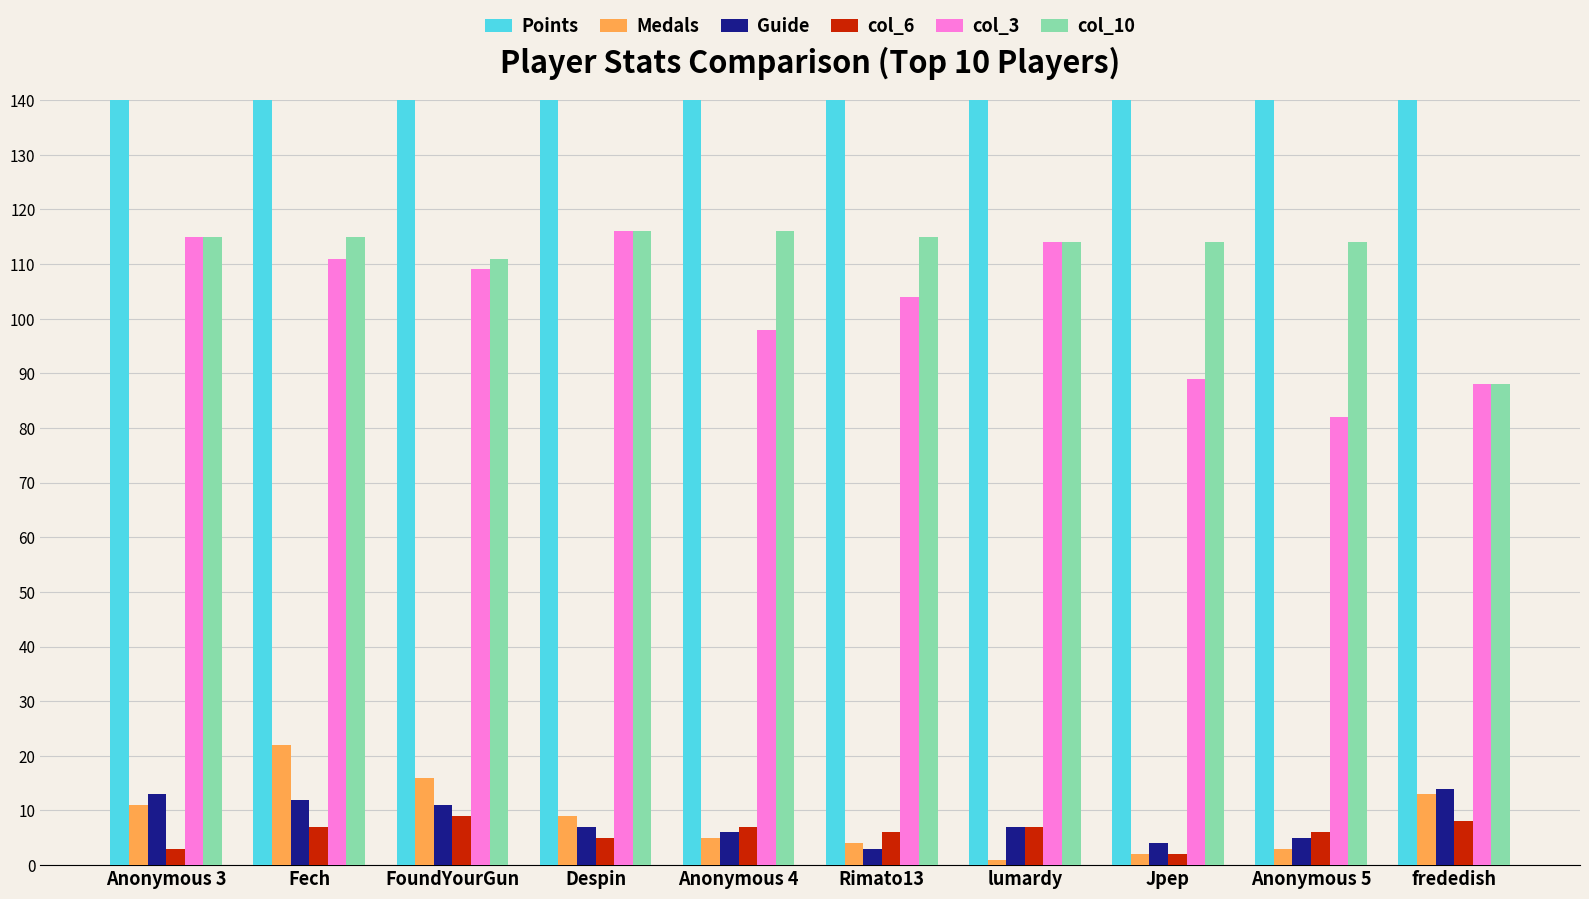

What is the label of the 3rd bar from the left?

FoundYourGun